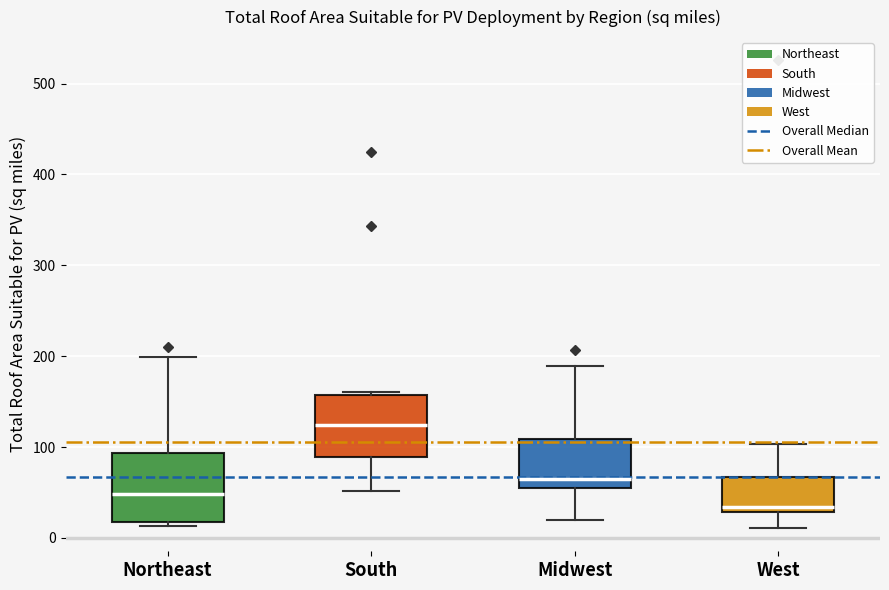

Reading left to right, read every box against the y-axis: the position of its median line, the range the box covers, and the ends of its whiskers. The values are not printed on the chart, so give them approximately, as read against the axis.

Northeast: median 50, box 20 to 90, whiskers 10 to 200
South: median 120, box 90 to 160, whiskers 50 to 160
Midwest: median 70, box 60 to 110, whiskers 20 to 190
West: median 30 (just above the box's lower edge), box 30 to 70, whiskers 10 to 100